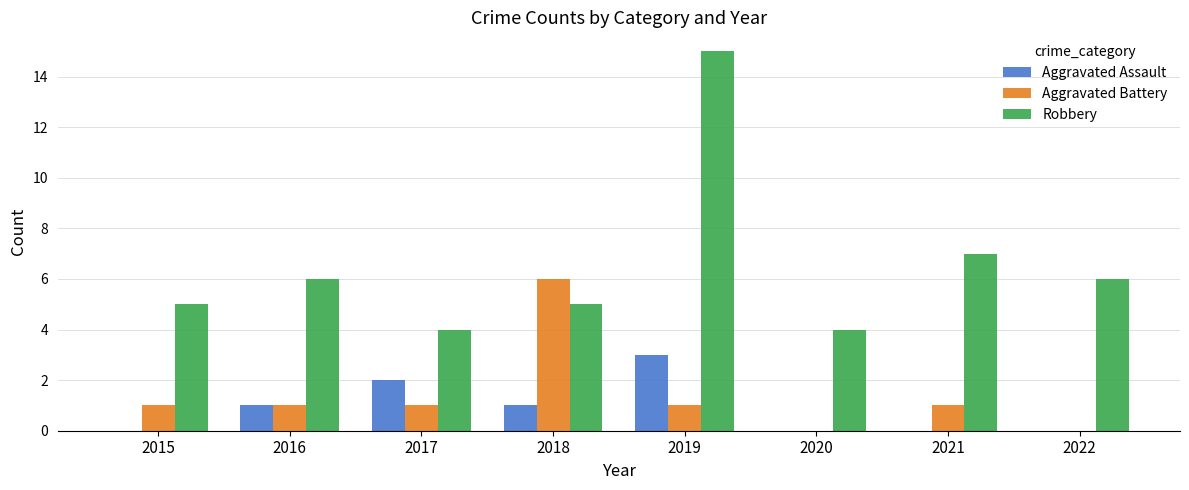

What is the sum of all Aggravated Assault values?

7